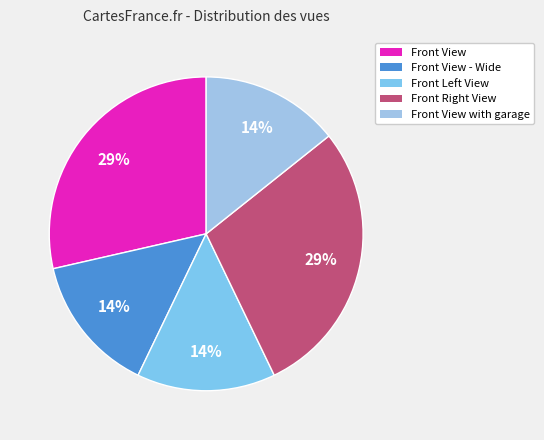

Which category has the smallest portion of the pie?

Front View - Wide